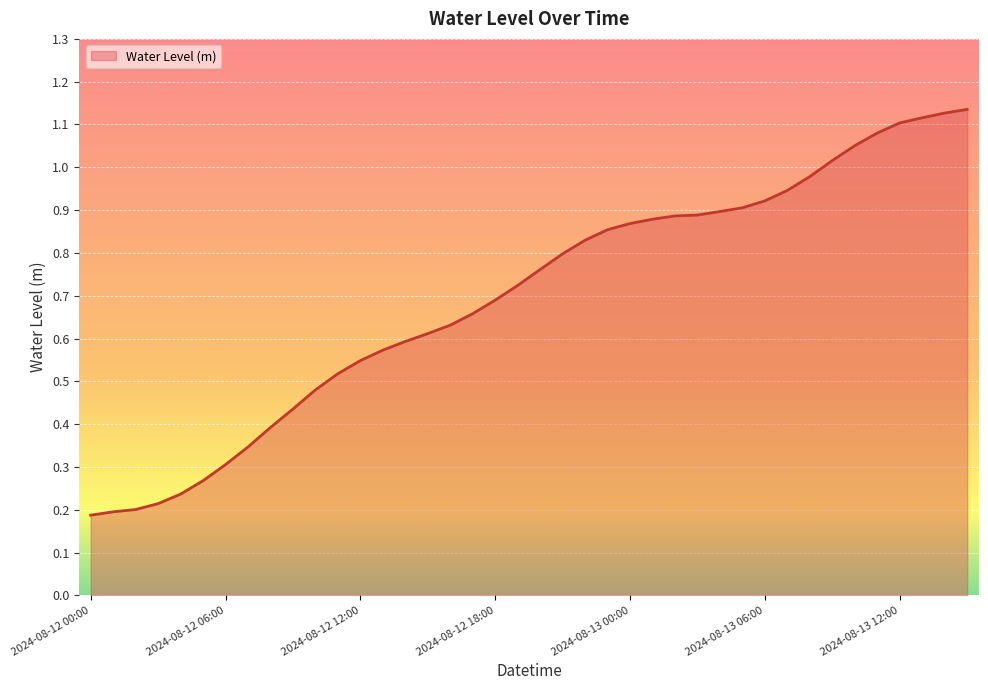

Where is the data nearest to the value 0?

2024-08-12 00:00